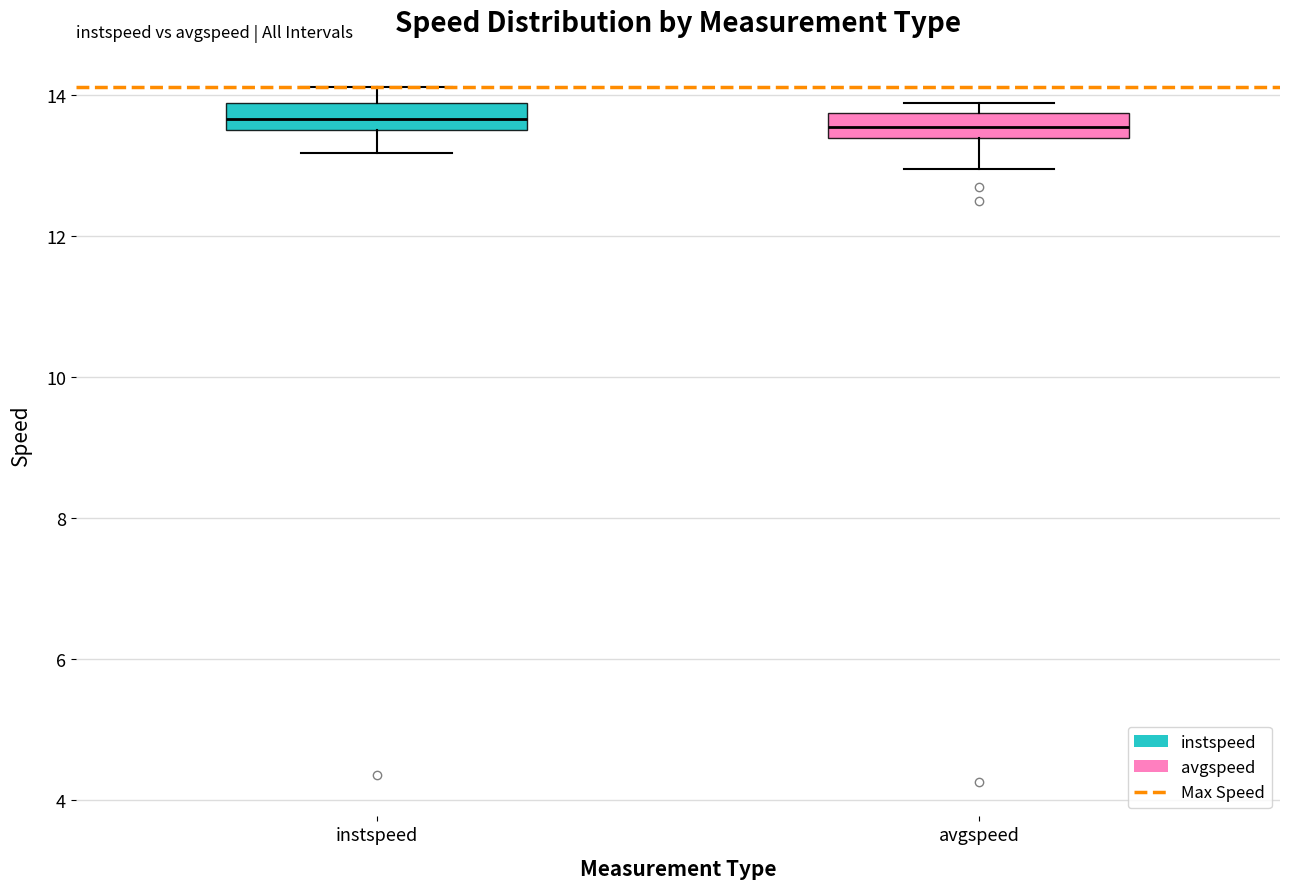

Where is the lower edge of the box for instspeed on the y-axis? The values are not printed on the chart, so give them approximately, as read against the axis.

13.6